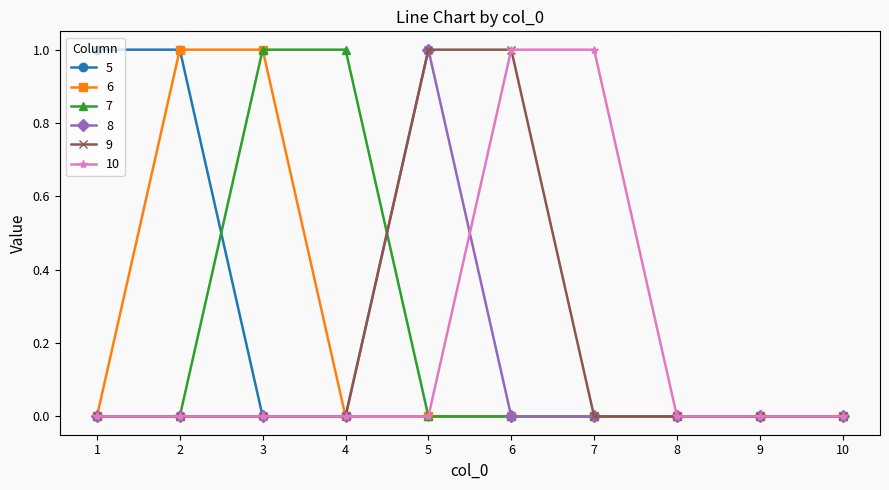

Is it true that 9 equals -1 at 7?

False